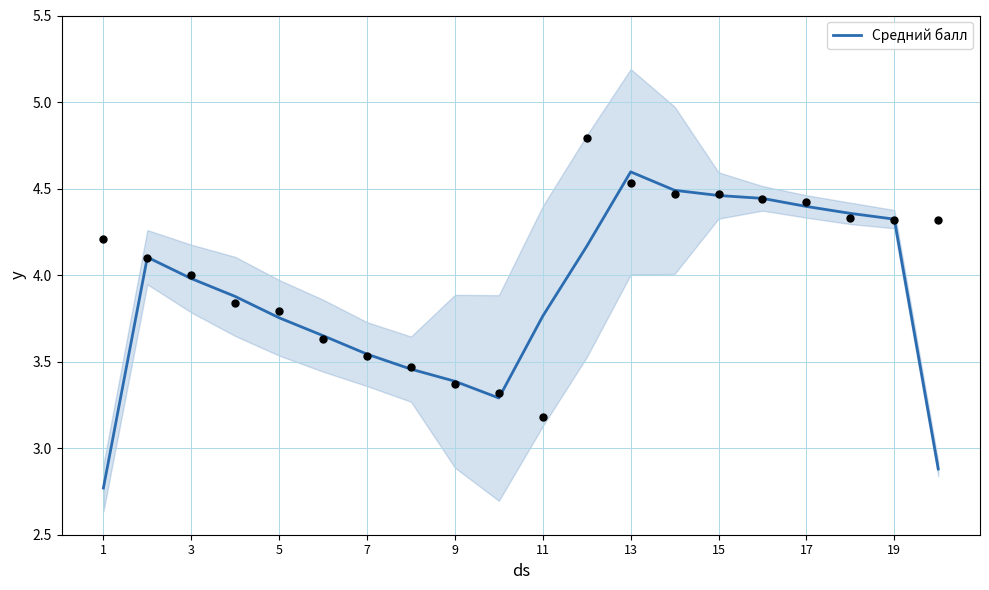

True or false: Средний балл has a value of 3.4 at 9.

True